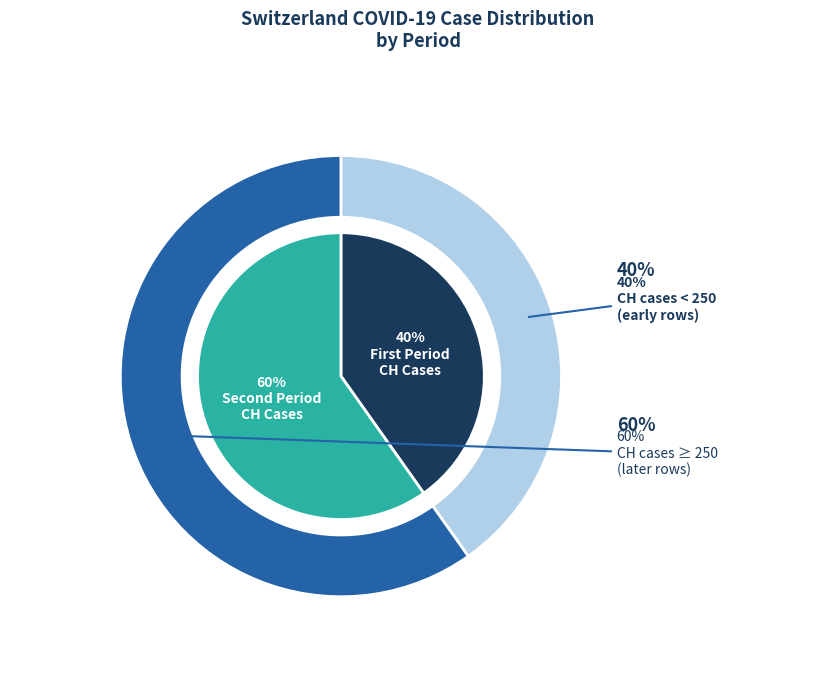

Is there any slice that represents more than half of the pie?

No